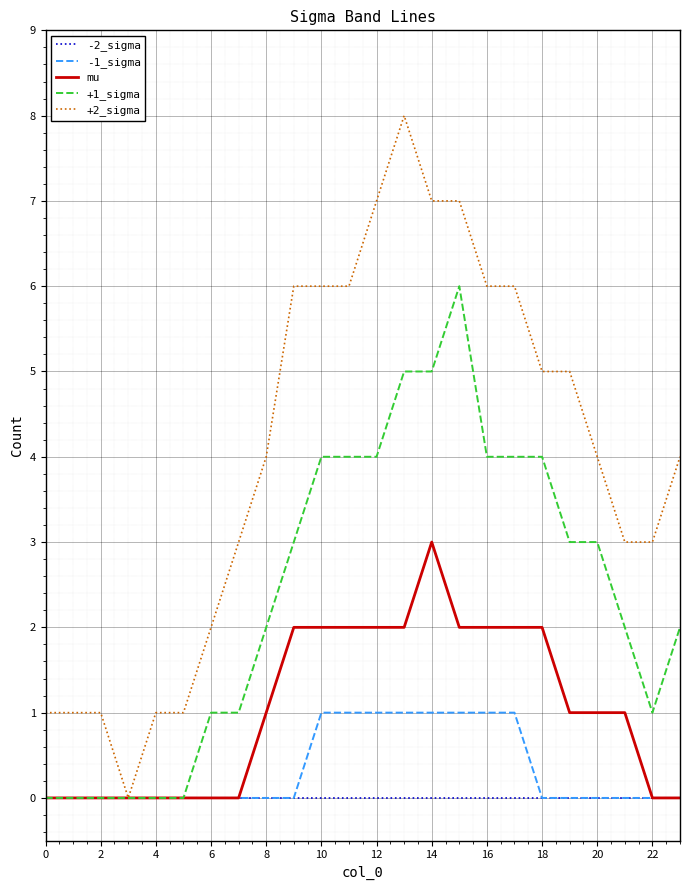

Reading left to right, transcribe all the data shown in this chart.

-2_sigma: 0	0	0	0	0	0	0	0	0	0	0	0	0	0	0	0	0	0	0	0	0	0	0	0
-1_sigma: 0	0	0	0	0	0	0	0	0	0	1	1	1	1	1	1	1	1	0	0	0	0	0	0
mu: 0	0	0	0	0	0	0	0	1	2	2	2	2	2	3	2	2	2	2	1	1	1	0	0
+1_sigma: 0	0	0	0	0	0	1	1	2	3	4	4	4	5	5	6	4	4	4	3	3	2	1	2
+2_sigma: 1	1	1	0	1	1	2	3	4	6	6	6	7	8	7	7	6	6	5	5	4	3	3	4